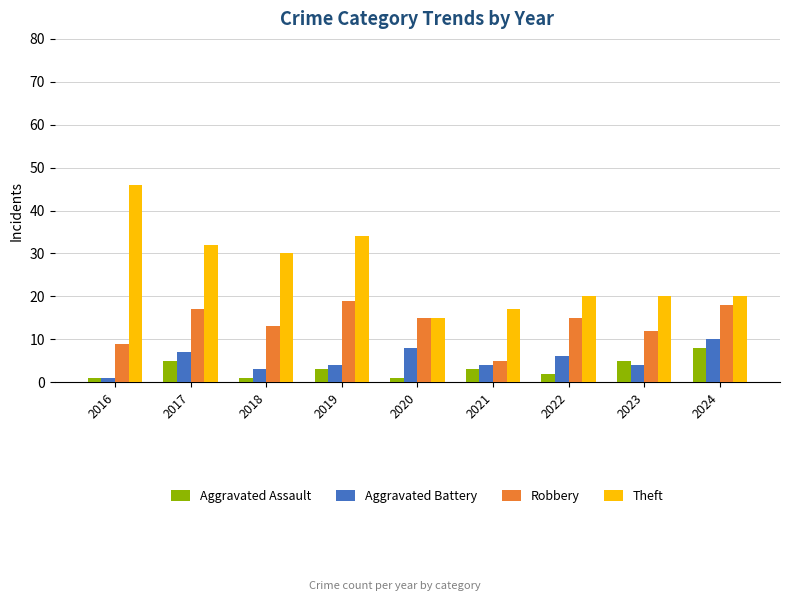

What is the sum of the Aggravated Battery values at 2016 and 2020?

9